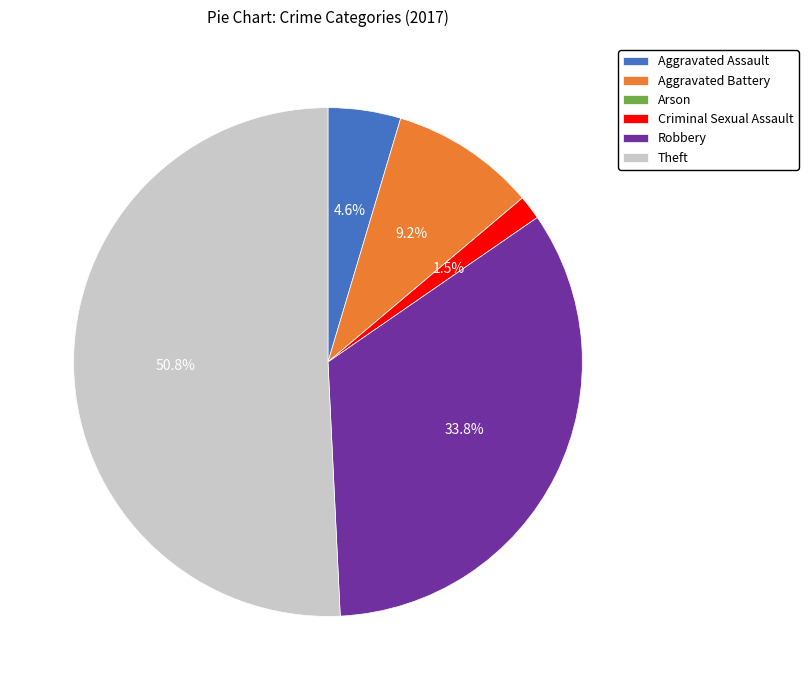

Which slice is the largest?

Theft